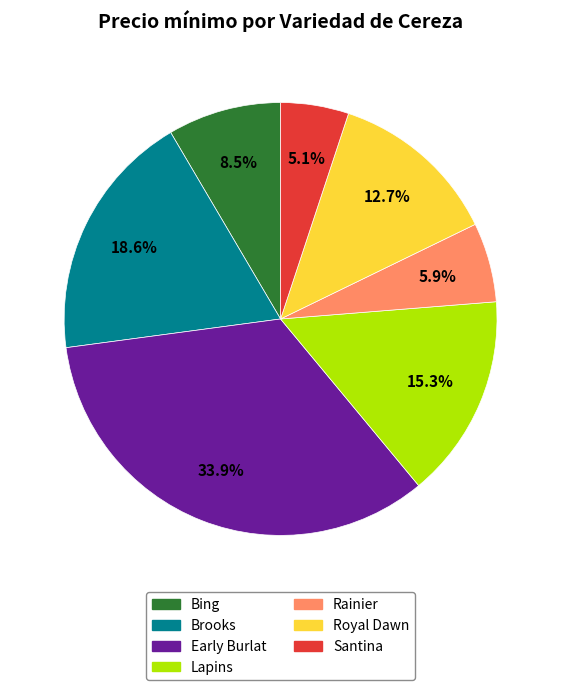

What portion of the pie excludes Santina?

94.9%